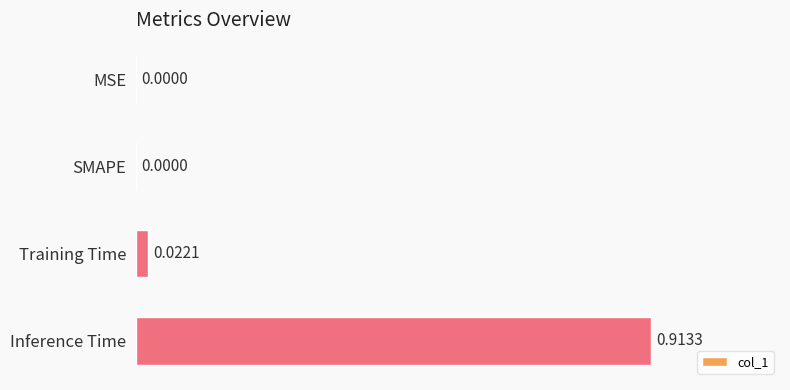

Which label corresponds to the largest value in the chart?

Inference Time